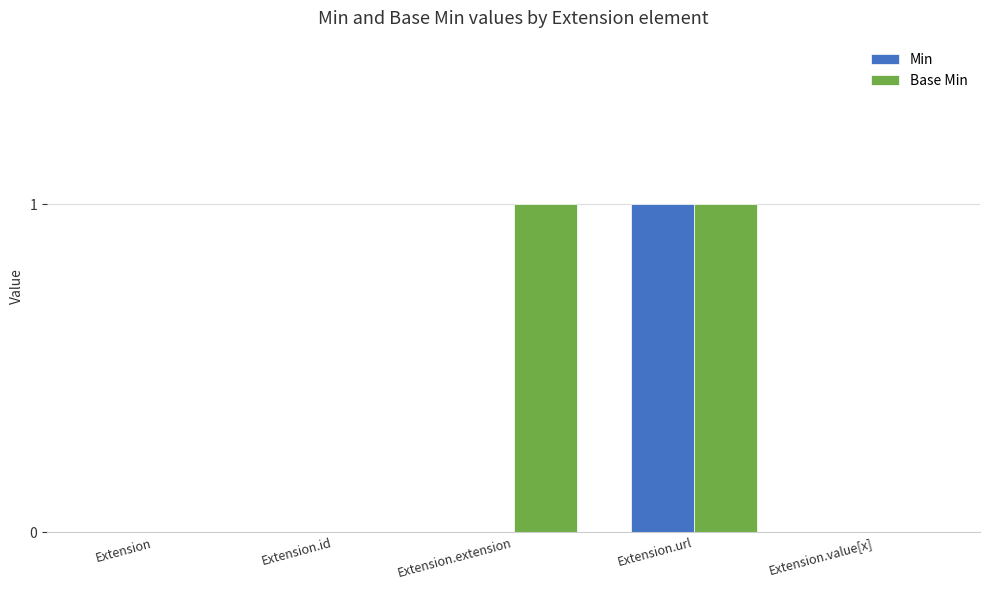

Reading left to right, transcribe all the data shown in this chart.

Min: 0	0	0	1	0
Base Min: 0	0	1	1	0